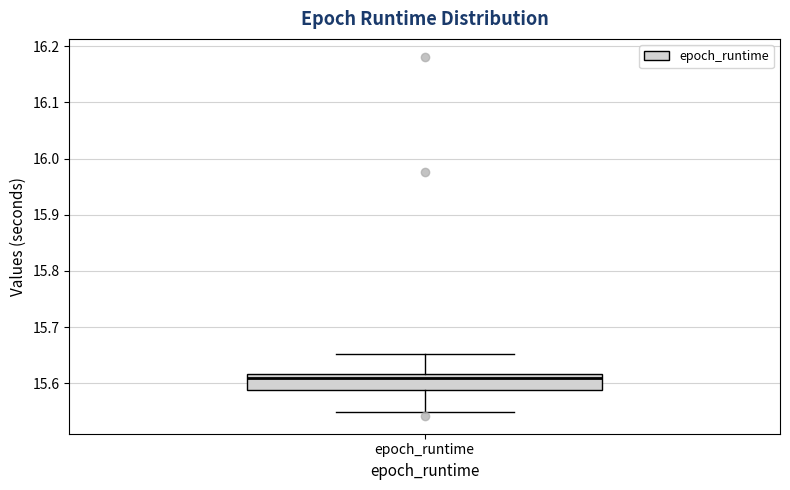

Where is the upper edge of the box for epoch_runtime on the y-axis? The values are not printed on the chart, so give them approximately, as read against the axis.

15.62